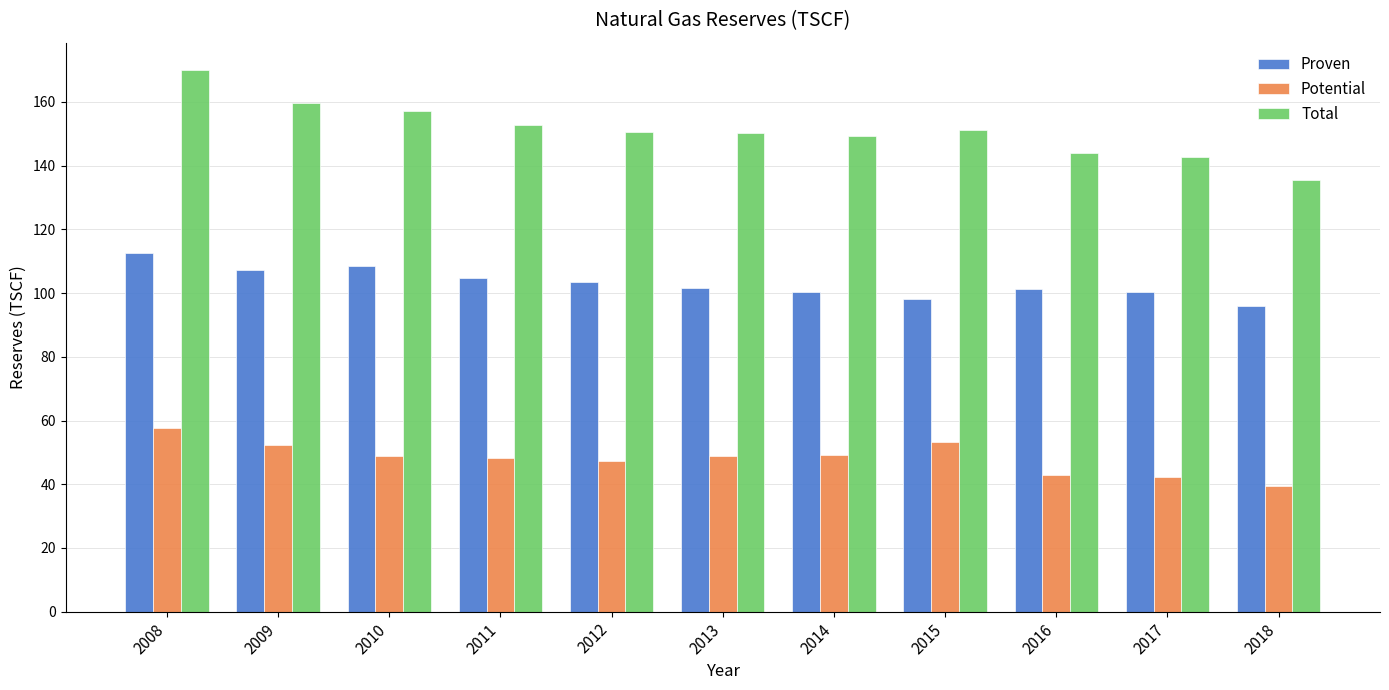

What is the spread (max minus min) of values at 2011?

104.7